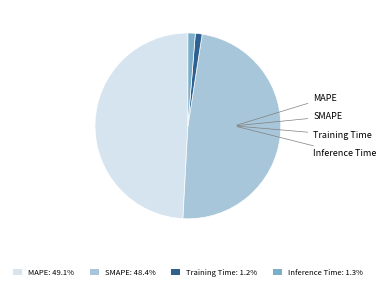

True or false: Training Time accounts for 11% of the total.

False